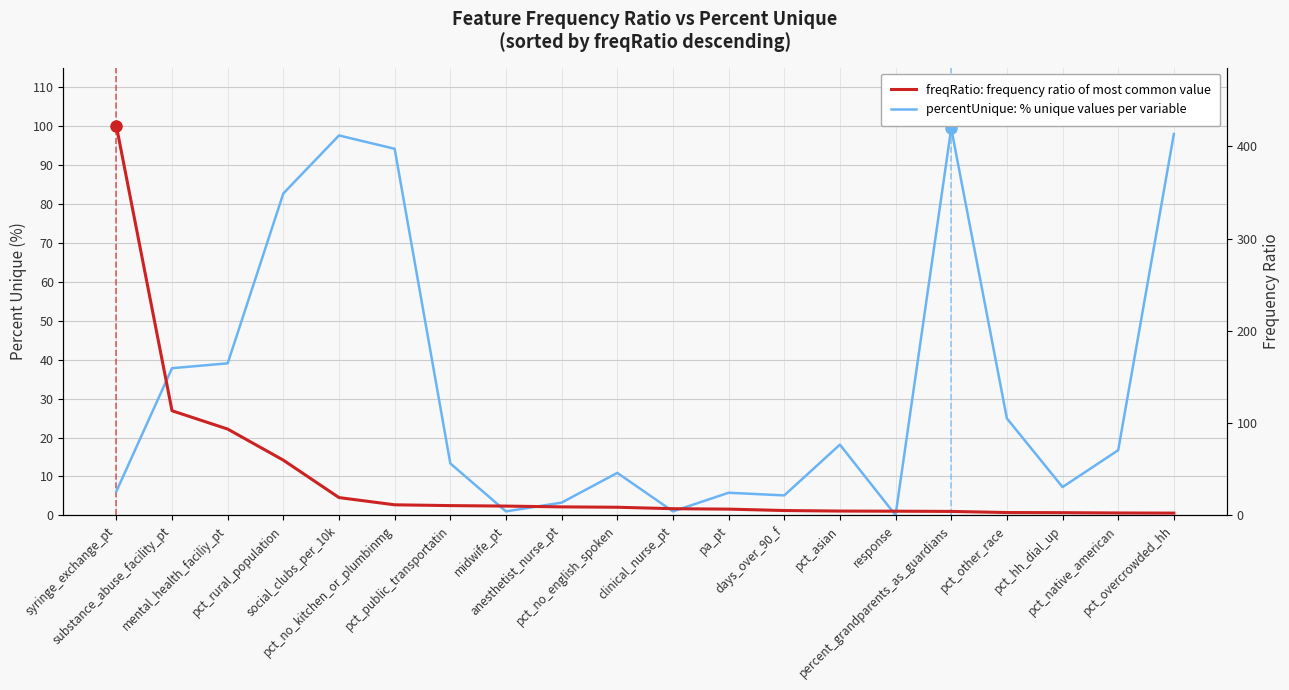

At which category is the sum across all series the highest?

syringe_exchange_pt